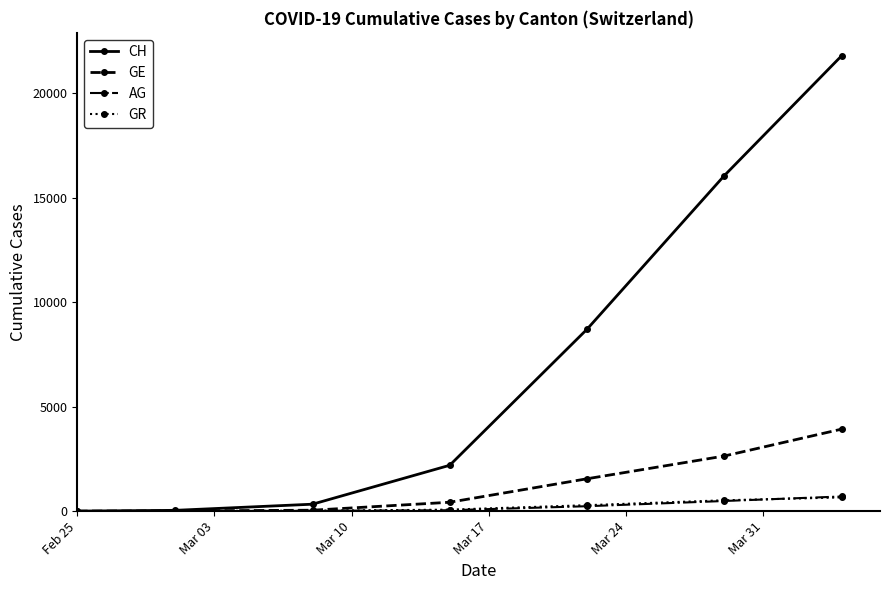

True or false: CH has more than 1 interior local peaks.

False